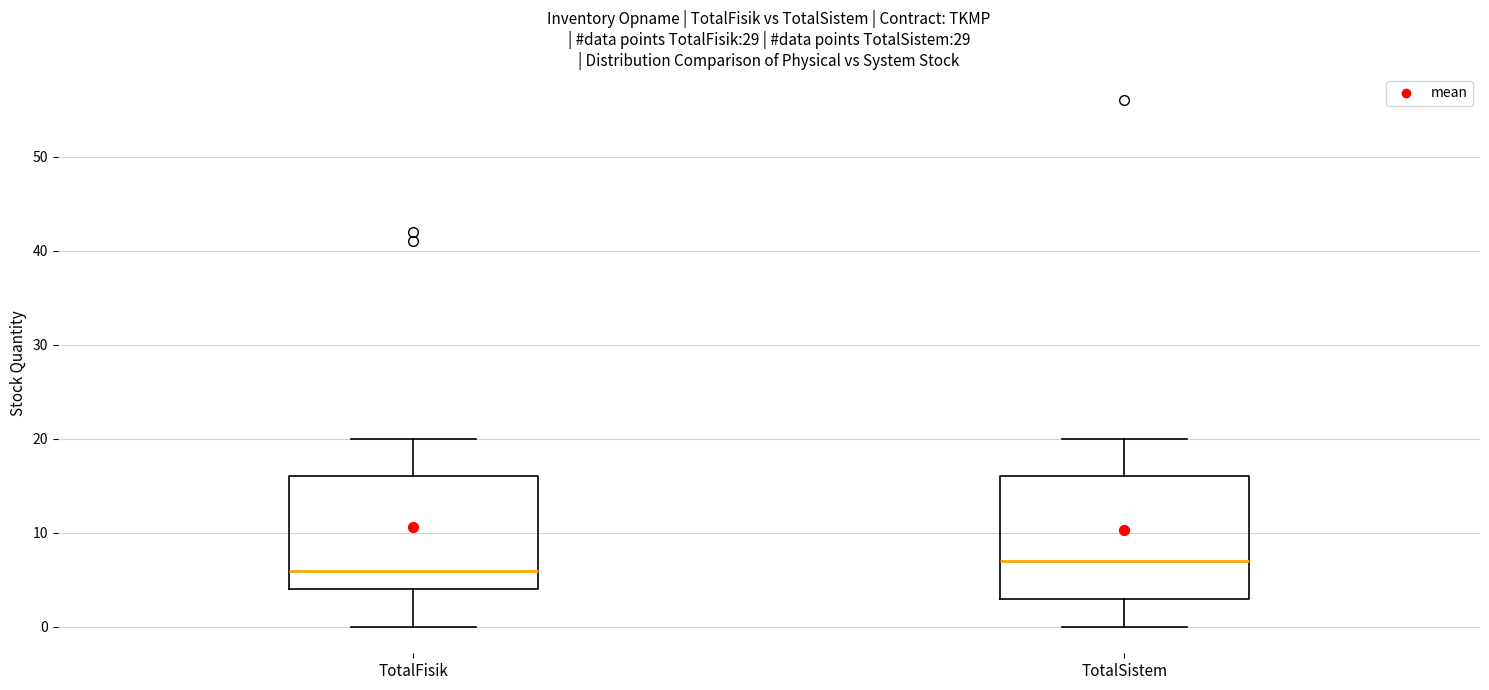

Which box has the lowest median line?

TotalFisik